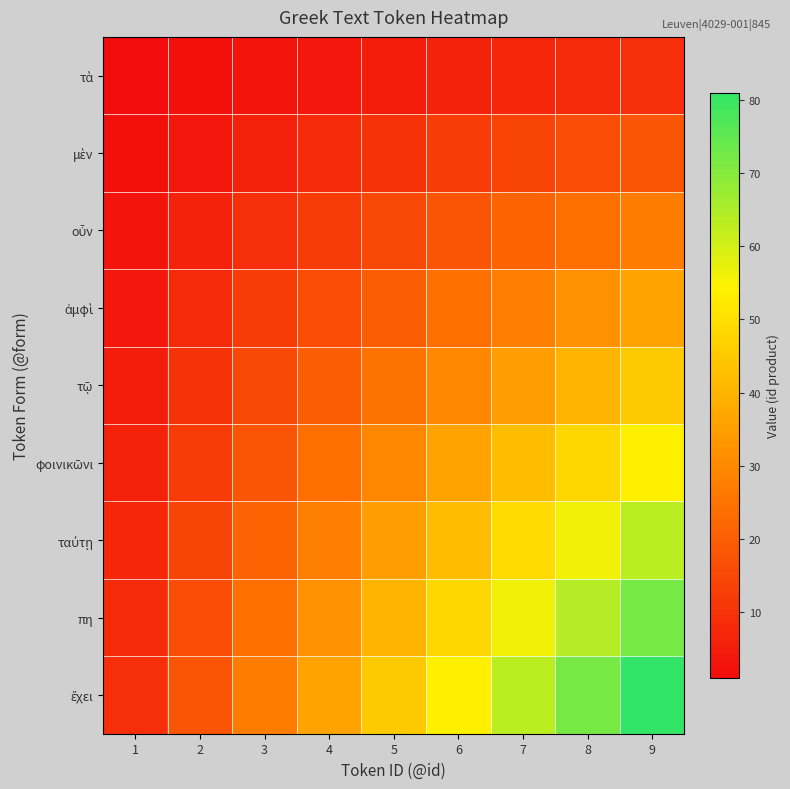

Which label corresponds to the largest value in the chart?

9